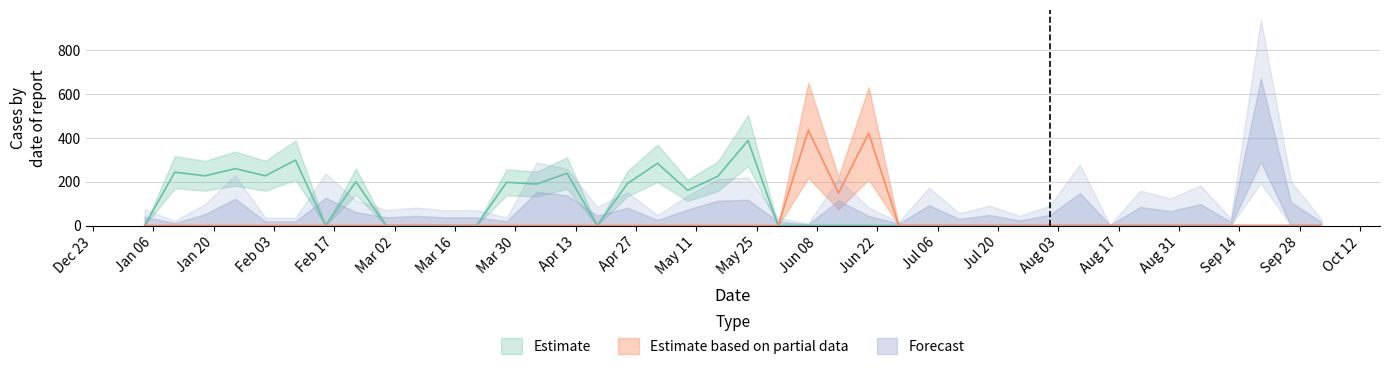

How many values exceed 0?

18